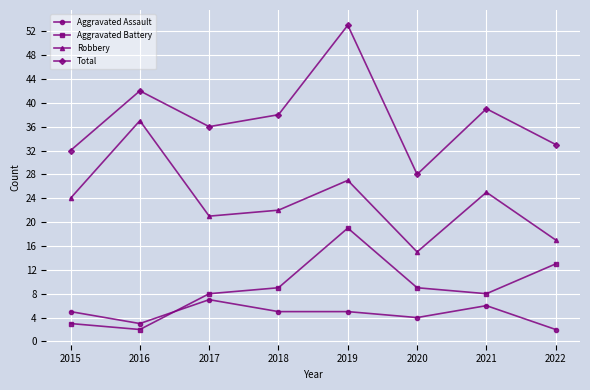

In Robbery, how many points are lower than both neighbors (excluding endpoints)?

2